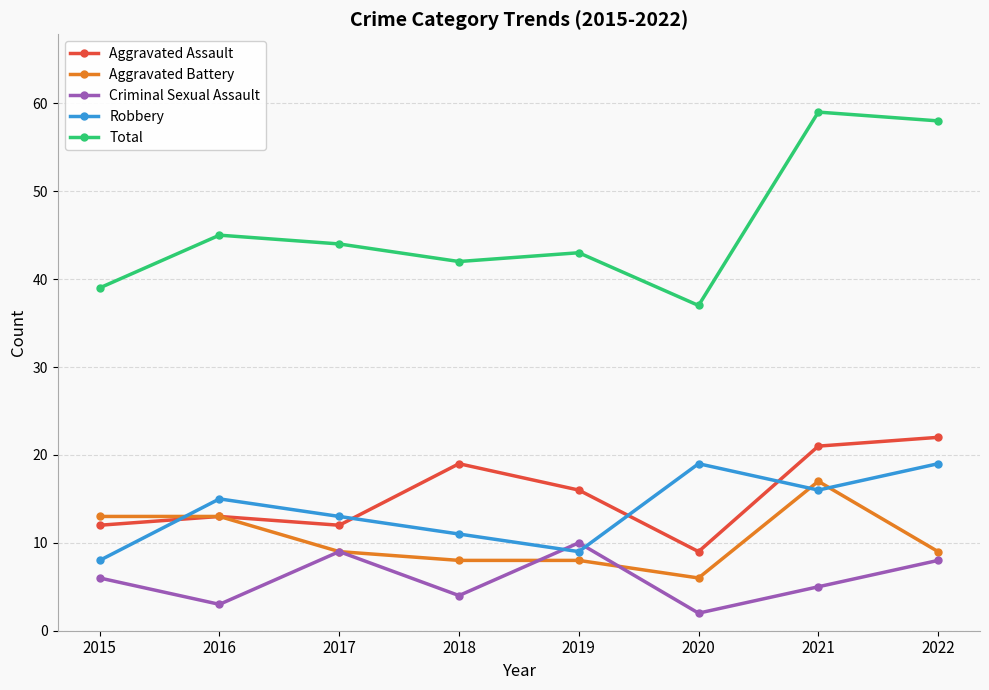

What is the minimum value for Total?

37